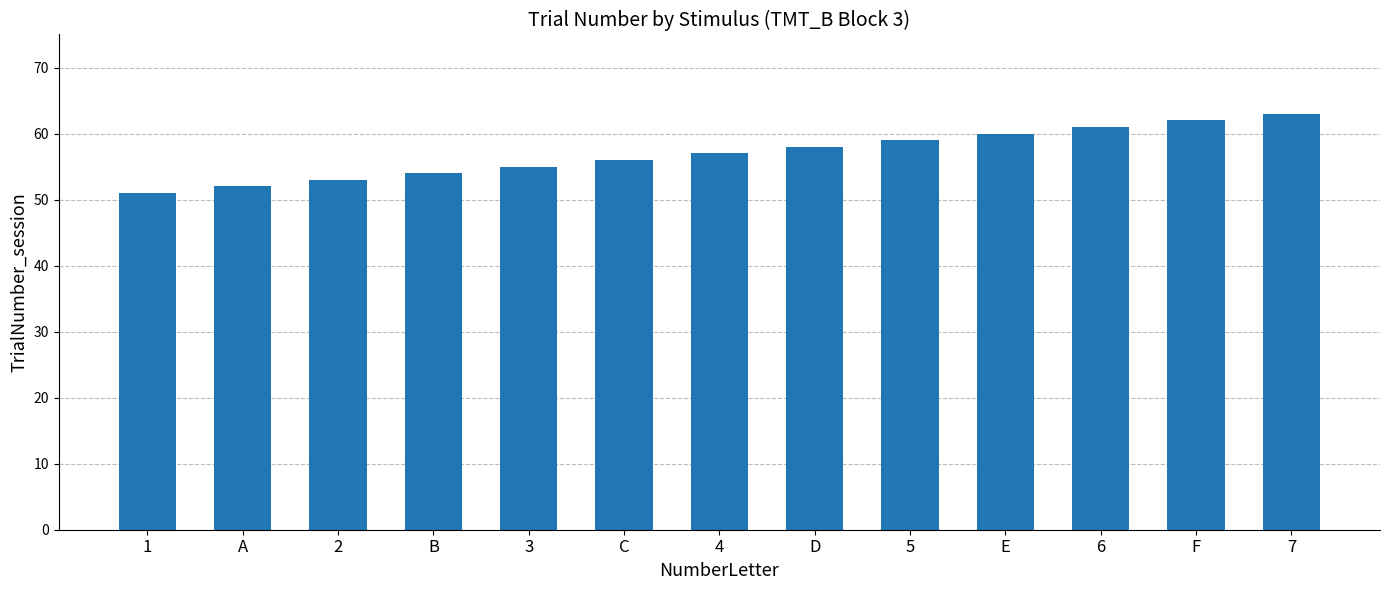

What is the average value?

57